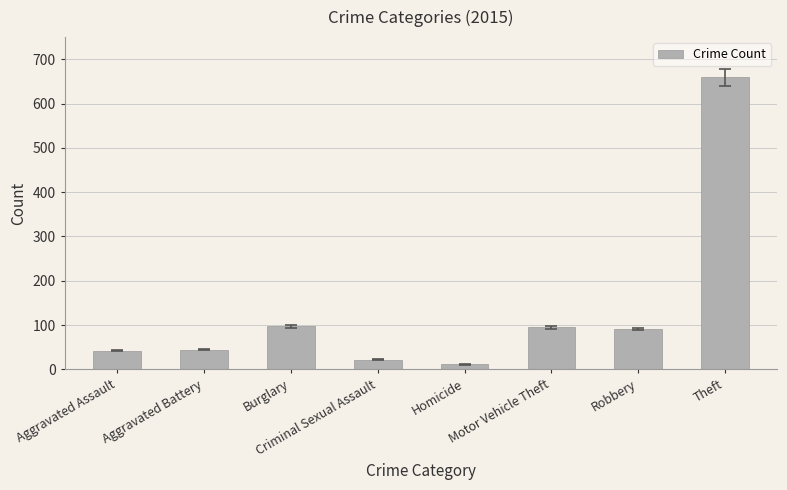

What is the difference between the maximum and minimum values?

648